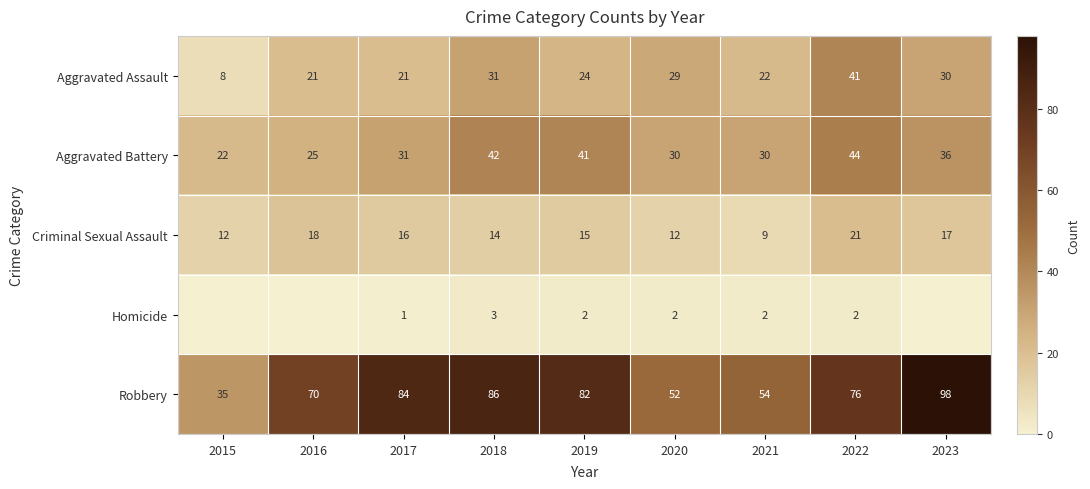

What value does the Aggravated Assault series have at 2020?

29